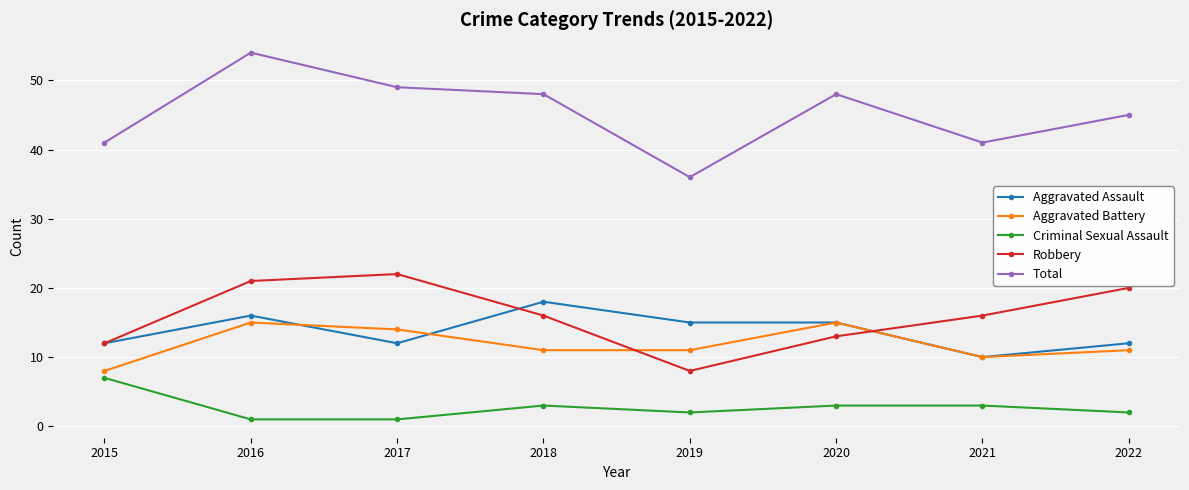

How many lines are shown in the chart?

5